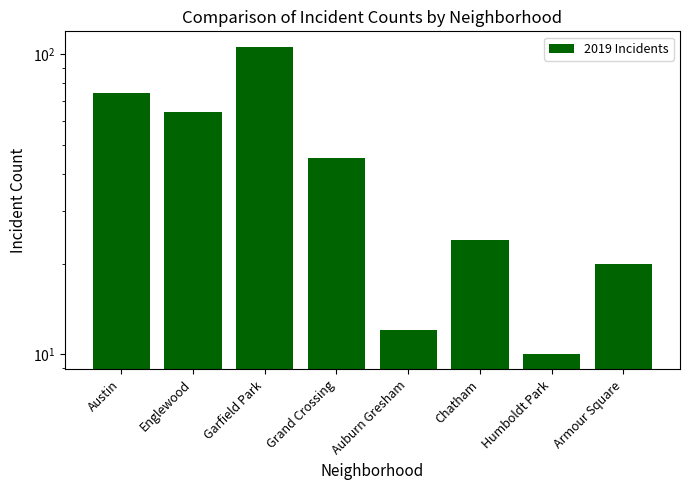

What is the greatest value displayed?

106